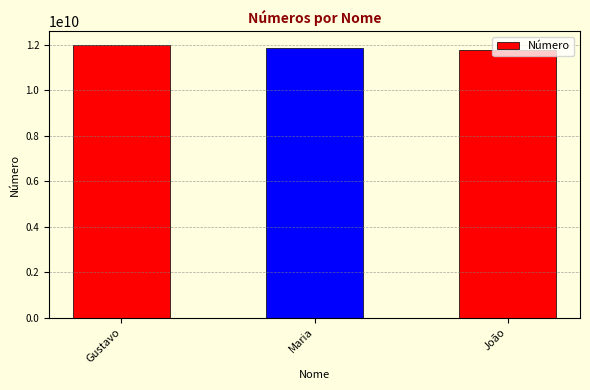

At which category does the chart reach its minimum across all series?

João